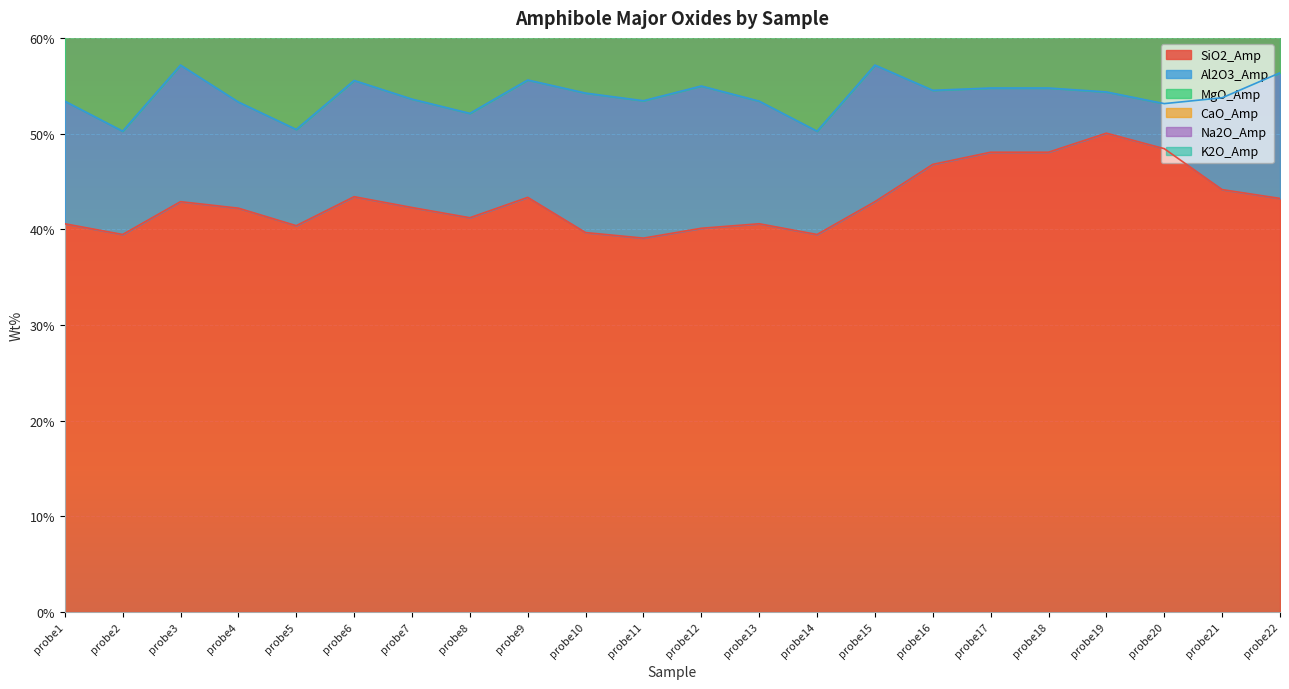

At probe17, list the series in order from smallest to largest.

K2O_Amp, Na2O_Amp, Al2O3_Amp, CaO_Amp, MgO_Amp, SiO2_Amp